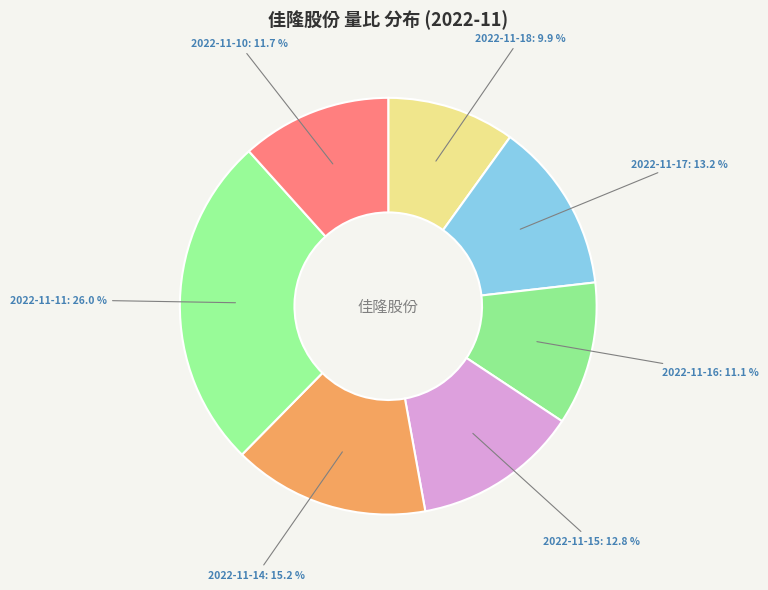

Which has a higher value, 2022-11-10 or 2022-11-18?

2022-11-10